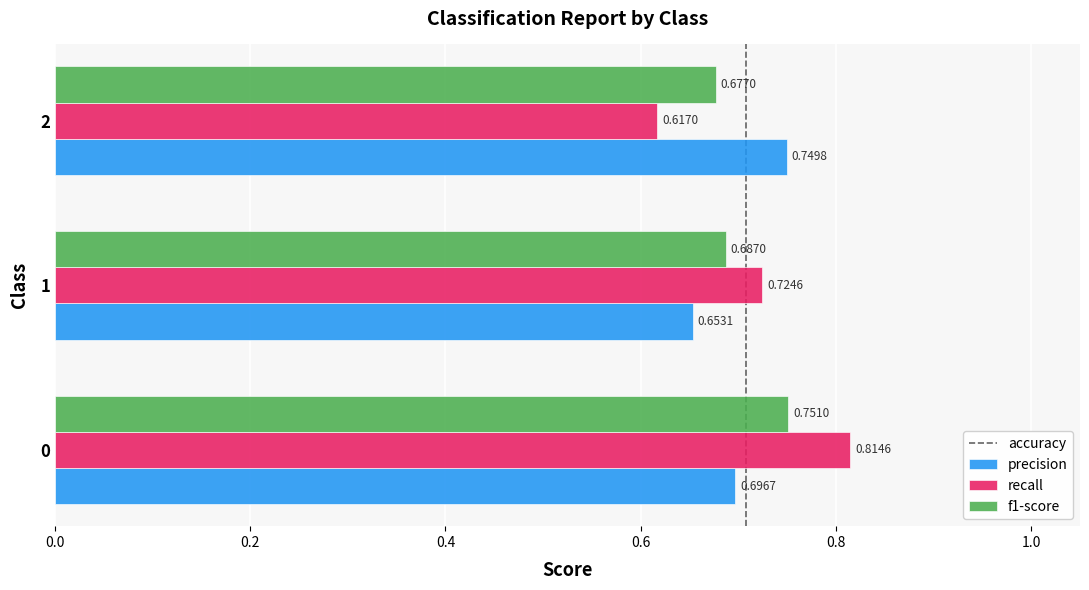

Count the recall values in the range 0 to 1.

3